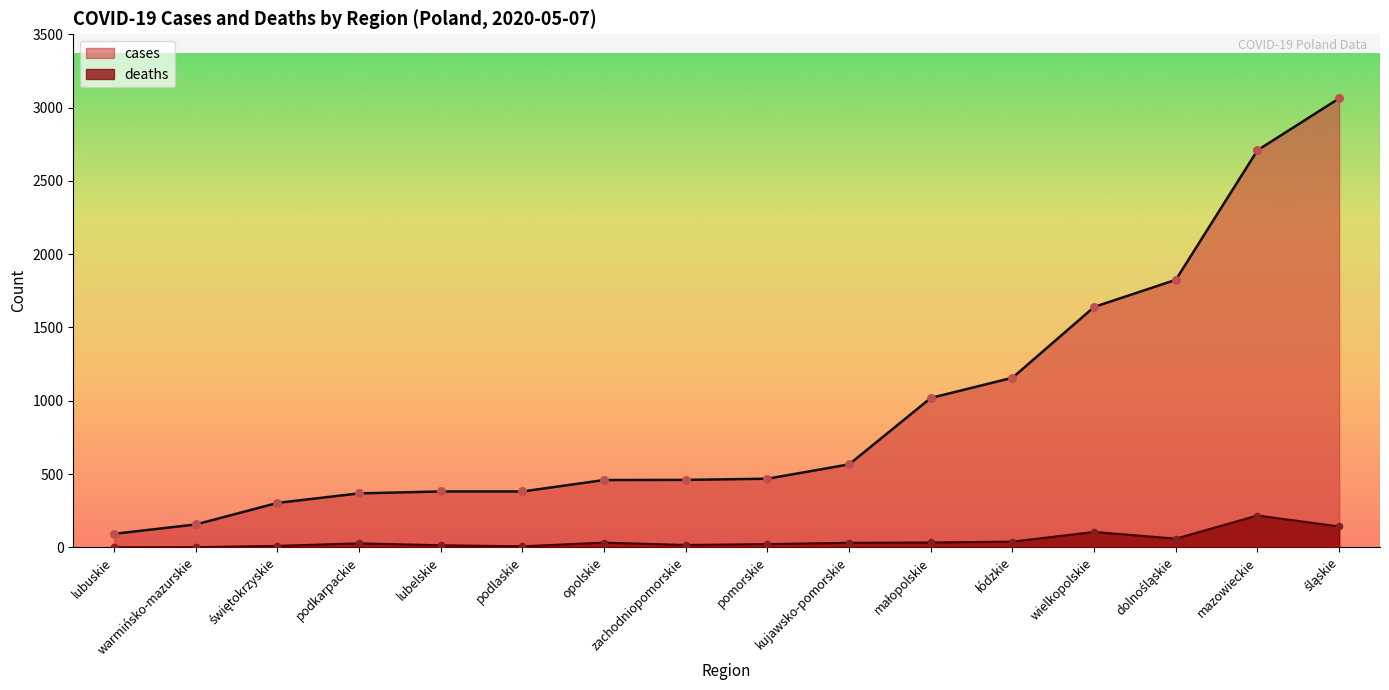

What is the total value across all series at kujawsko-pomorskie?

597